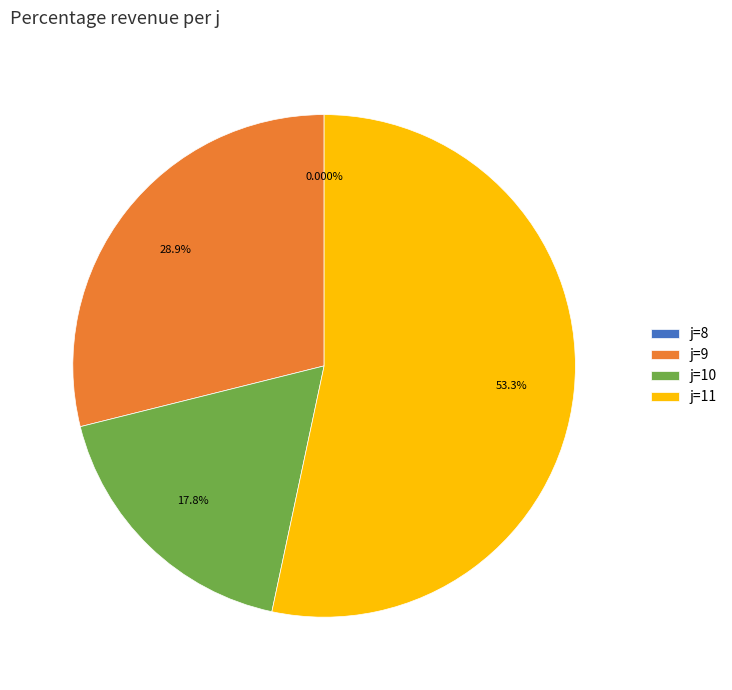

Which category has the biggest portion of the pie?

11